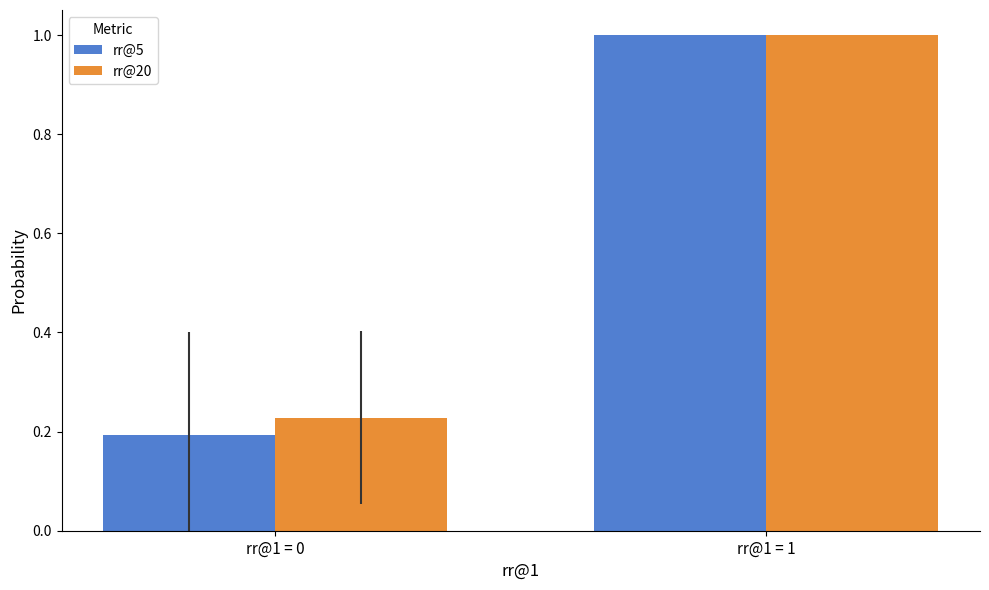

What is the total value across all series at rr@1 = 0?

0.4